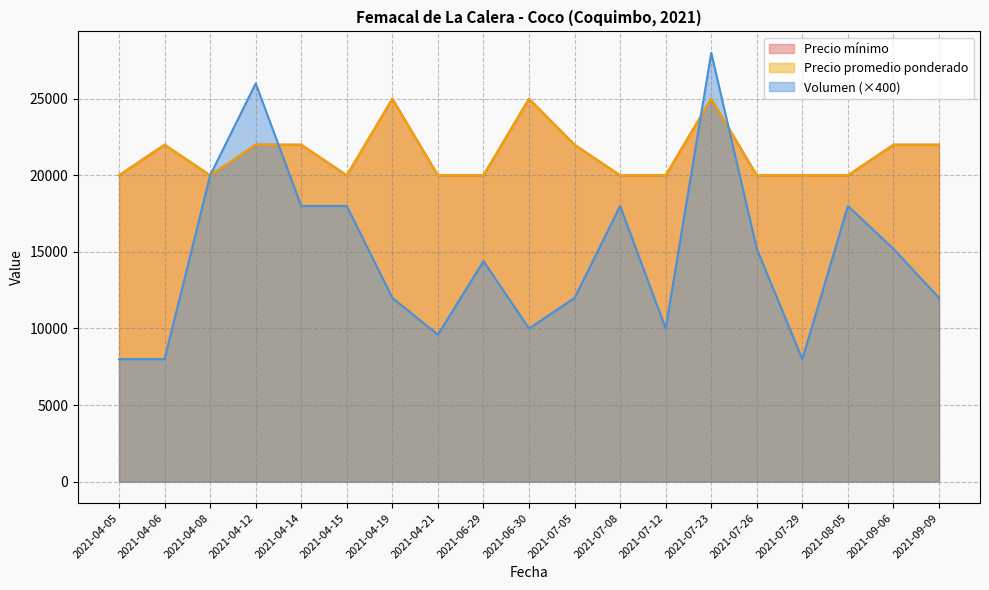

In Precio promedio ponderado, how many points are lower than both neighbors (excluding endpoints)?

2